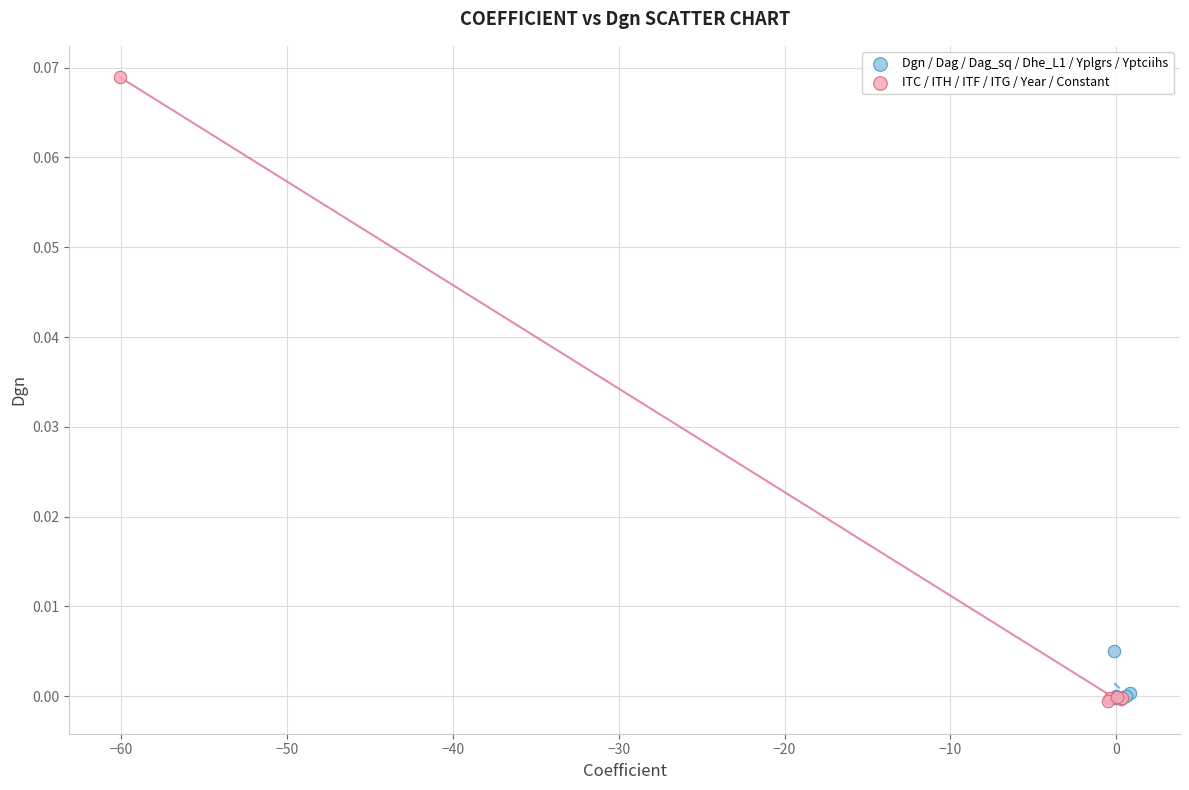

Which series has the widest spread of Y values?

ITC / ITH / ITF / ITG / Year / Constant